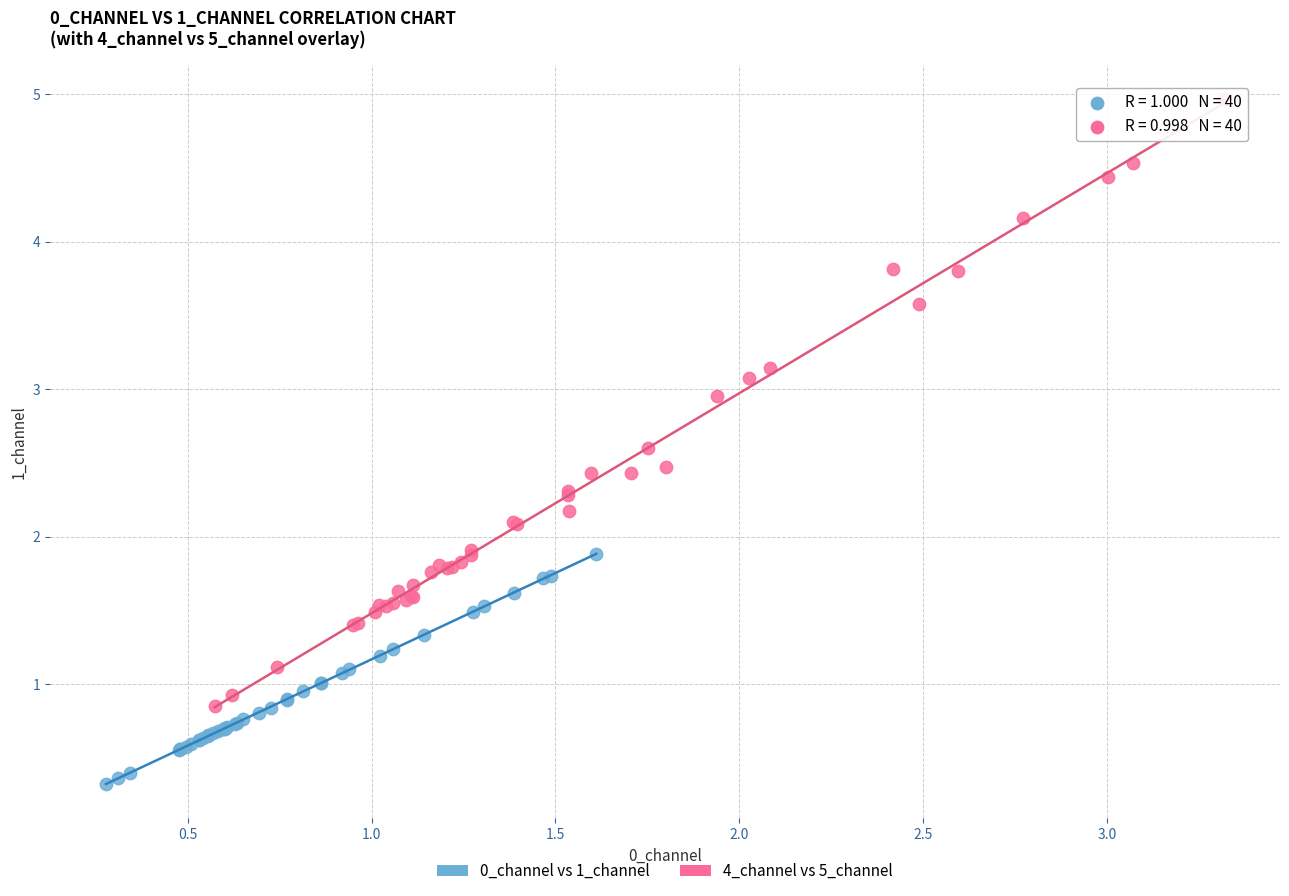

Which series reaches the minimum Y coordinate?

0_channel vs 1_channel